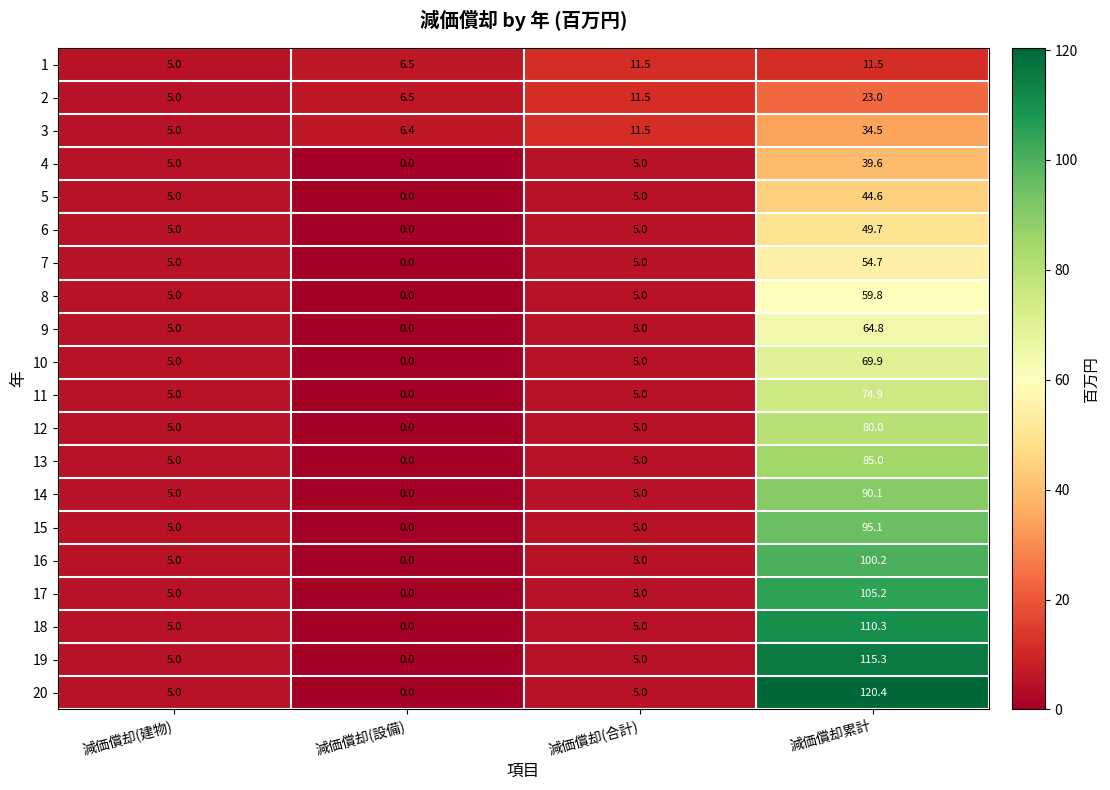

What is the sum of all 4 values?

49.6